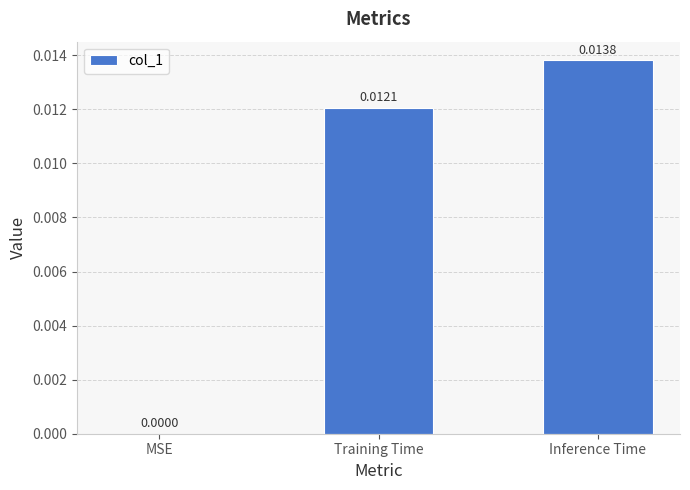

Which label corresponds to the largest value in the chart?

Inference Time